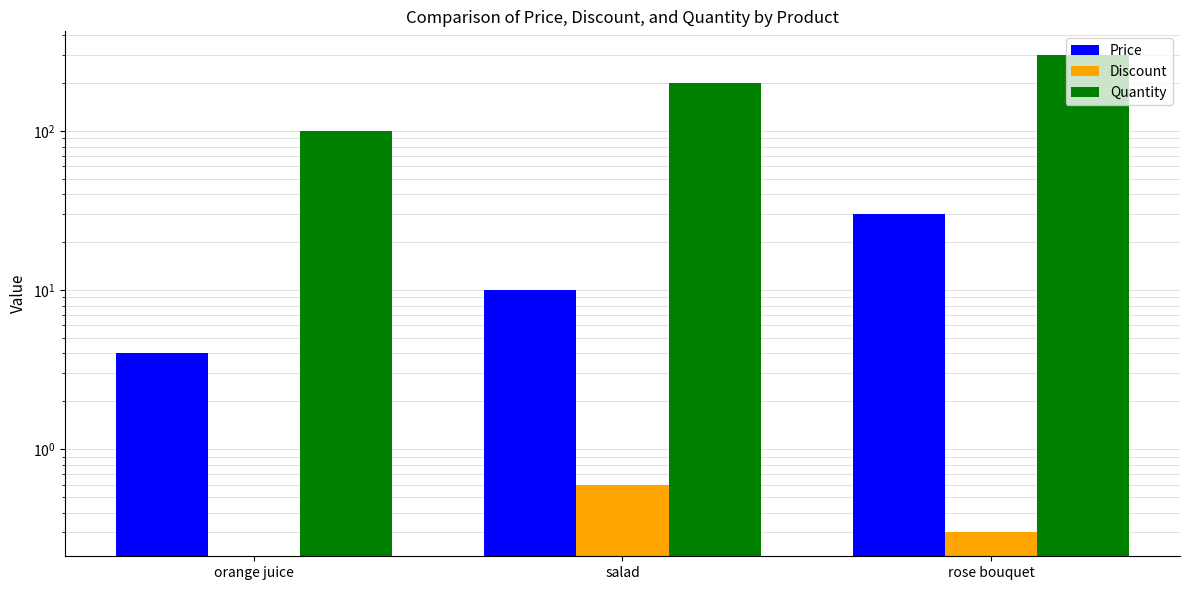

Reading right to left, what are all the values shown in this chart?

Price: rose bouquet=30.0	salad=10.0	orange juice=4.0
Discount: rose bouquet=0.3	salad=0.6	orange juice=0.0
Quantity: rose bouquet=300.0	salad=200.0	orange juice=100.0